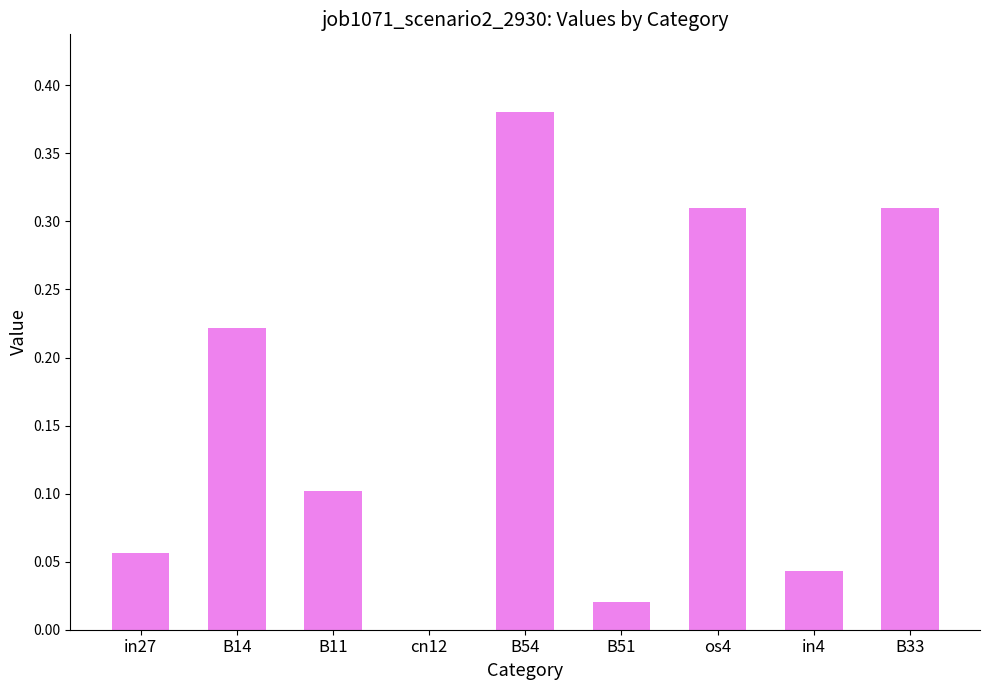

The chart shows a value of 0.0 at B14. True or false?

False